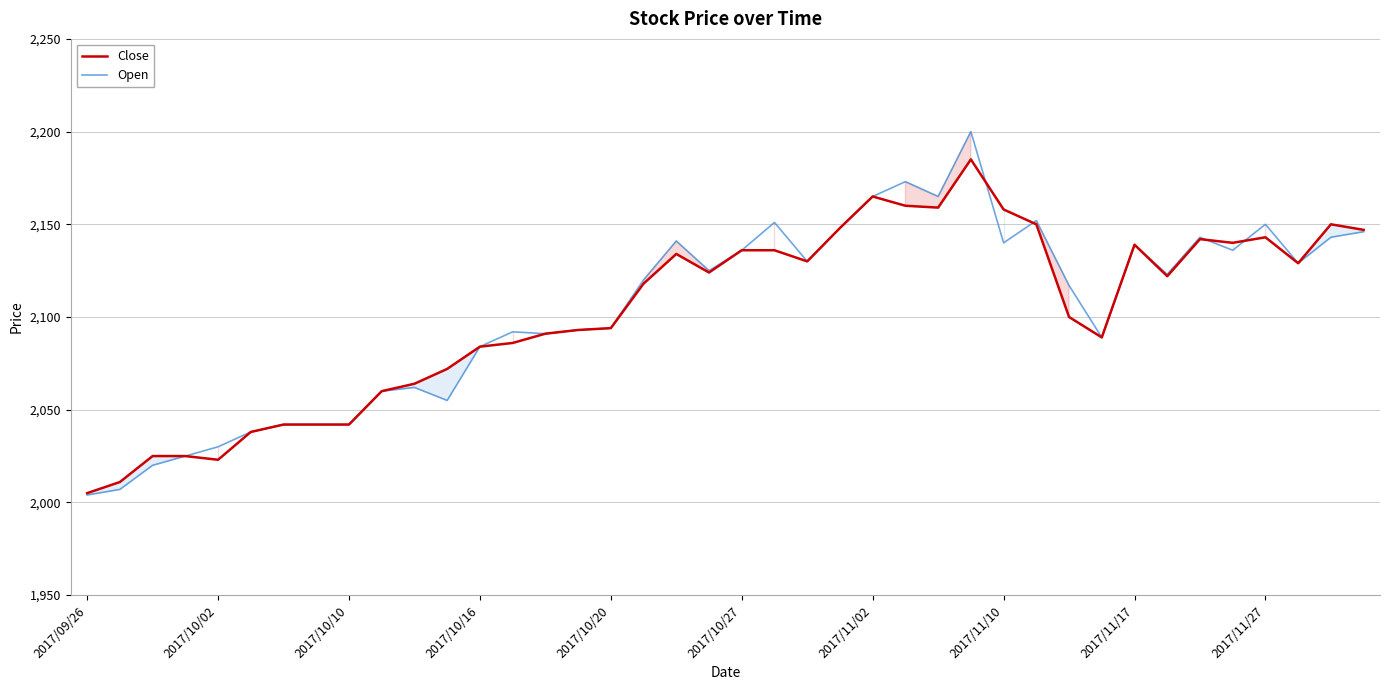

What is the minimum value shown in the chart?

2004